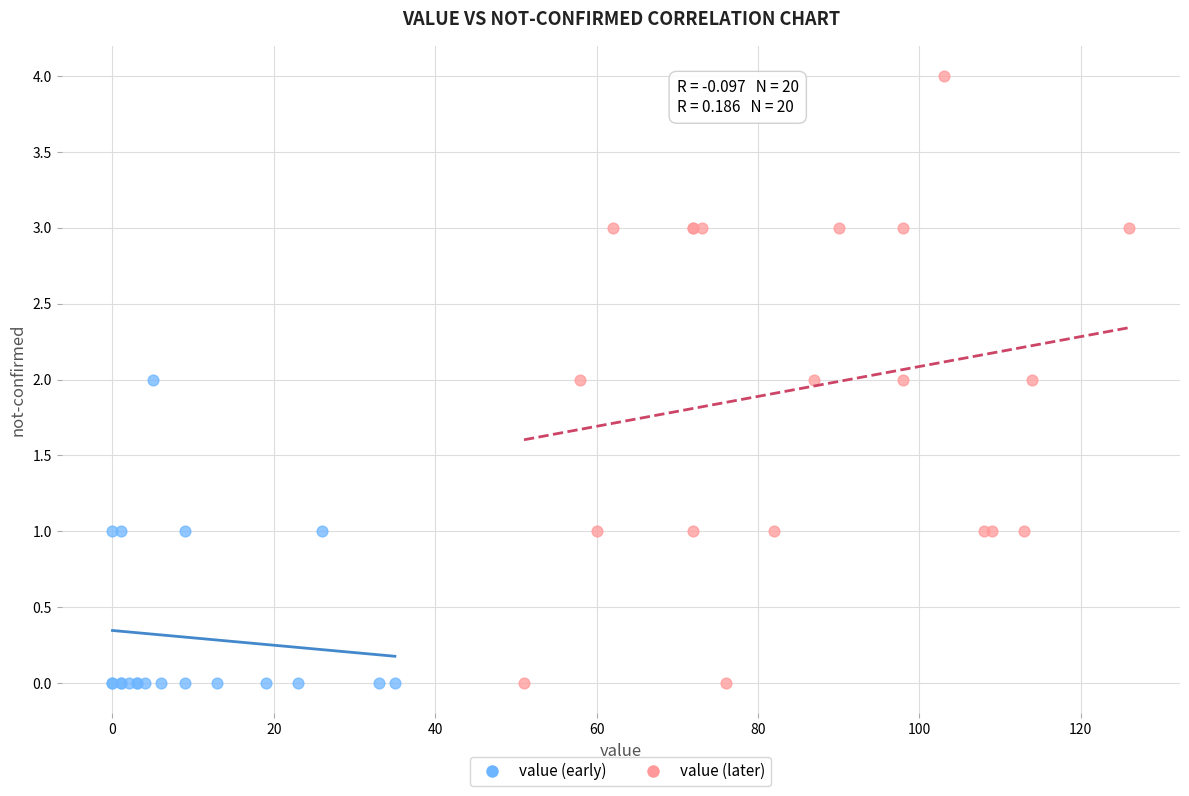

Which series contains the highest Y value?

value (later)